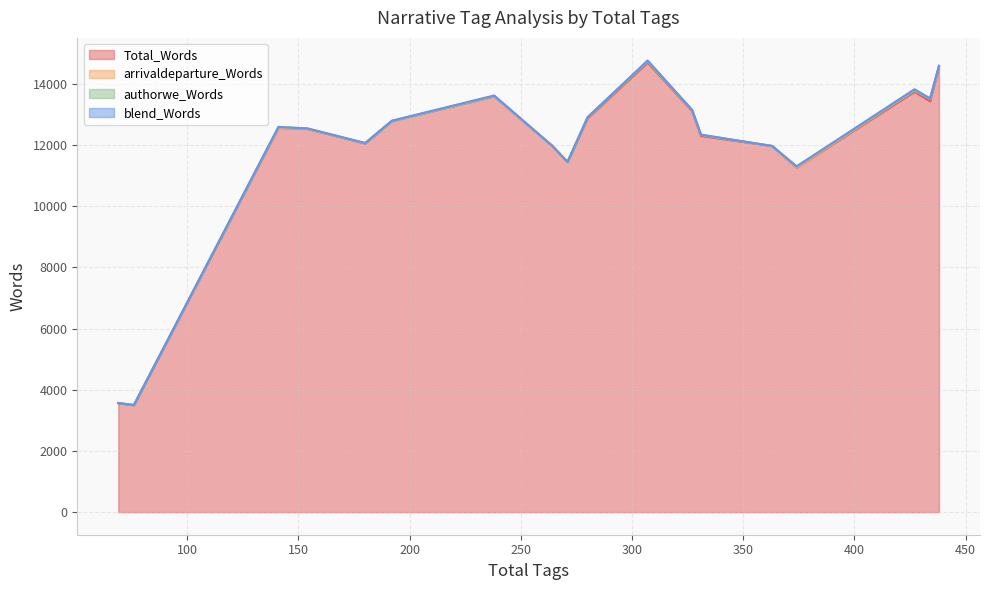

At which category is the sum across all series the highest?

307